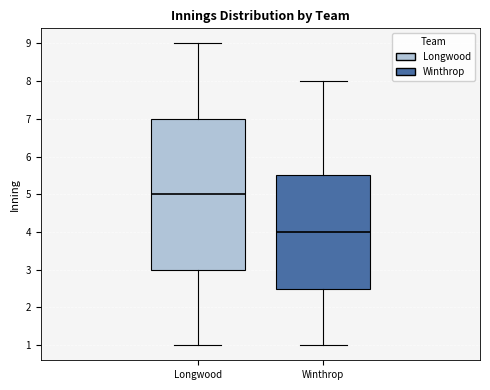

Where does the lower whisker of the box for Longwood end on the y-axis? The values are not printed on the chart, so give them approximately, as read against the axis.

1.0